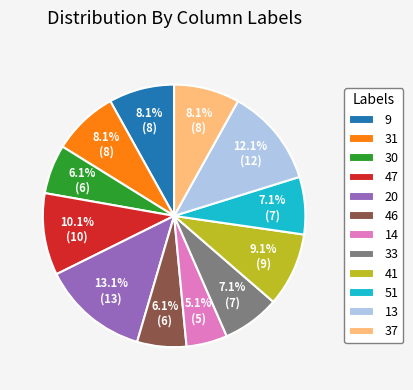

To the nearest percent, what is the average slice percentage?

8%